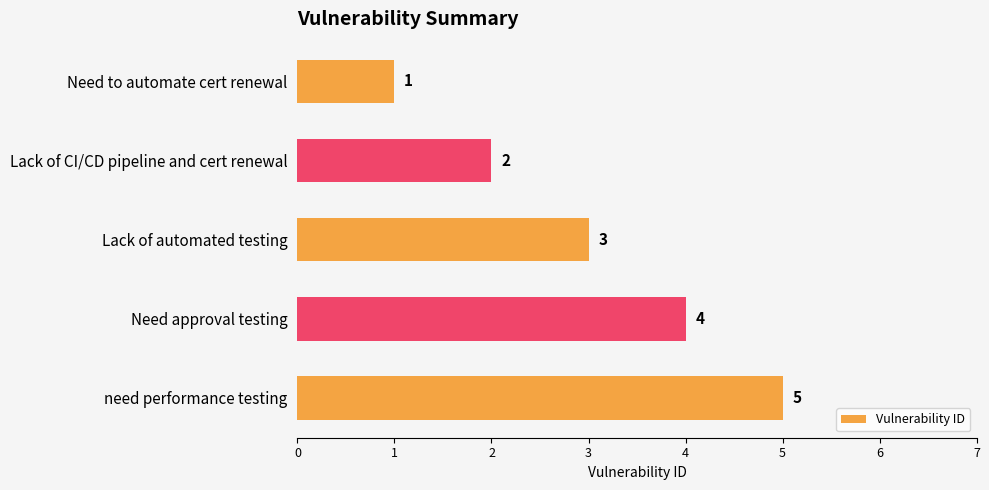

Rank the categories by value from highest to lowest.

need performance testing, Need approval testing, Lack of automated testing, Lack of CI/CD pipeline and cert renewal, Need to automate cert renewal